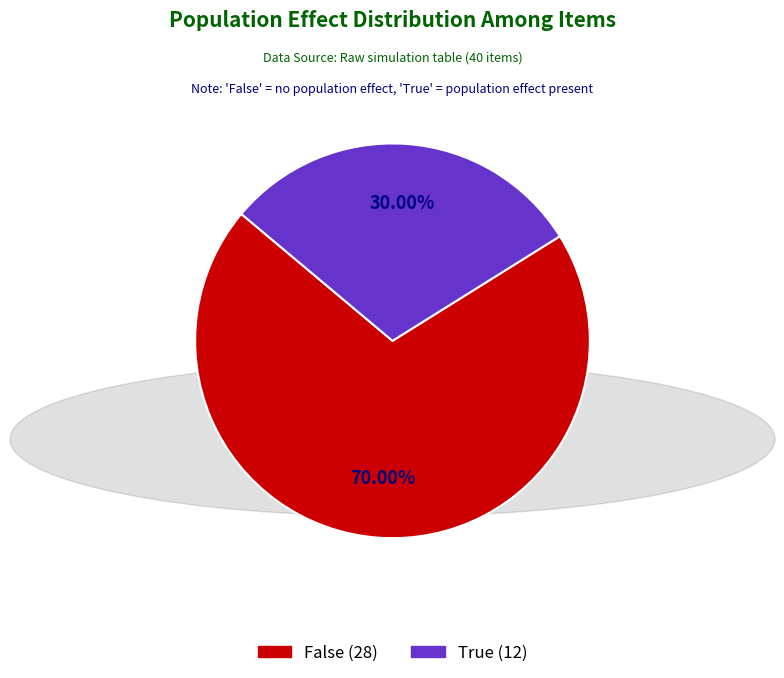

Approximately how many times larger is the value at True compared to False?

0.4